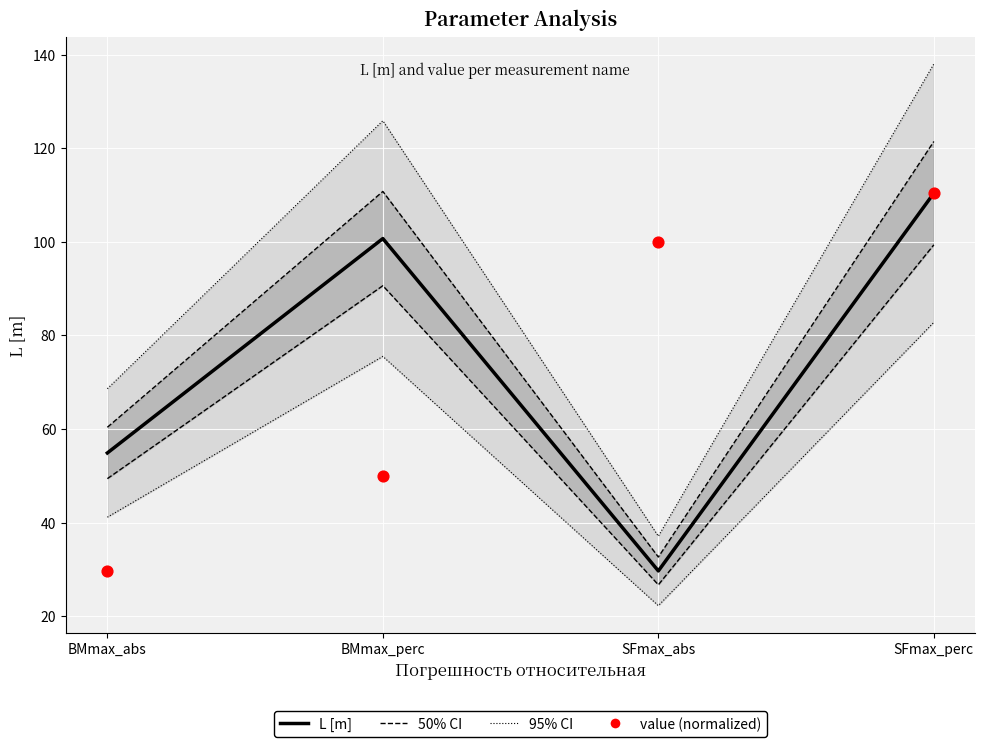

Is the value of 50% CI at SFmax_perc greater than the value of value (normalized) at SFmax_abs?

No